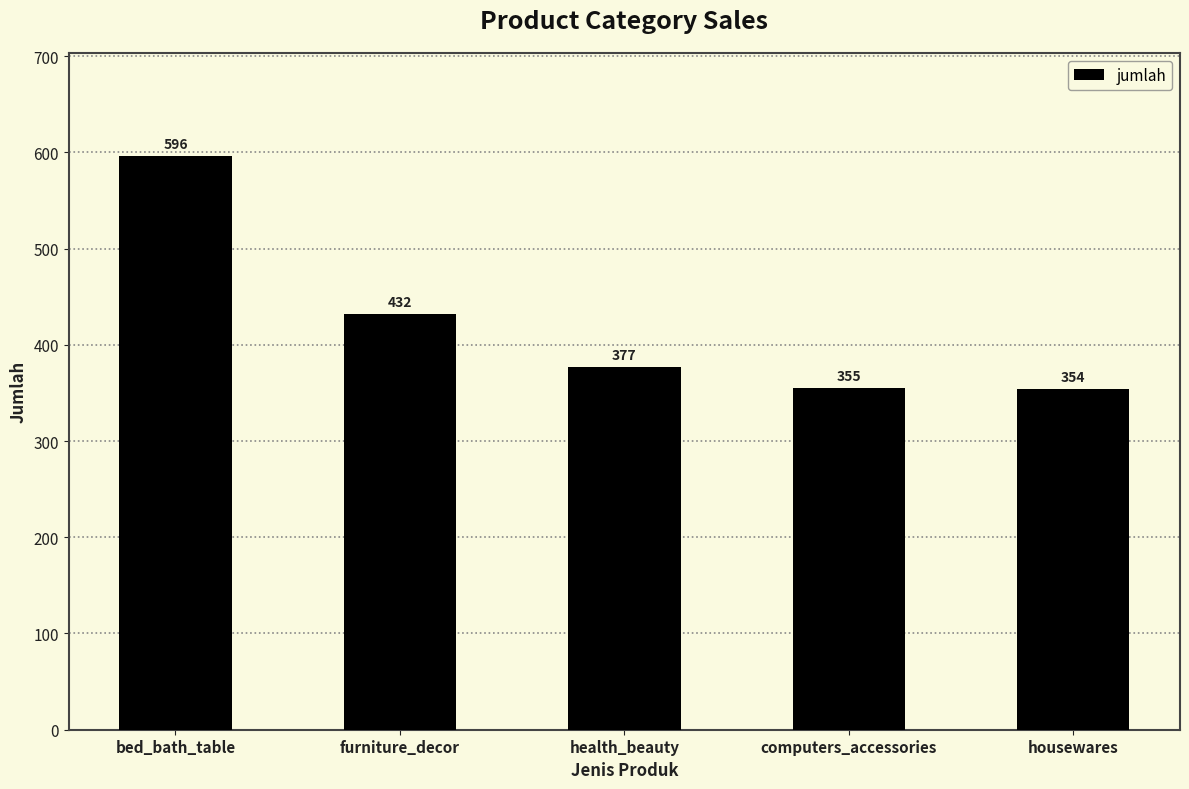

What is the value of the 5th bar from the left?

354